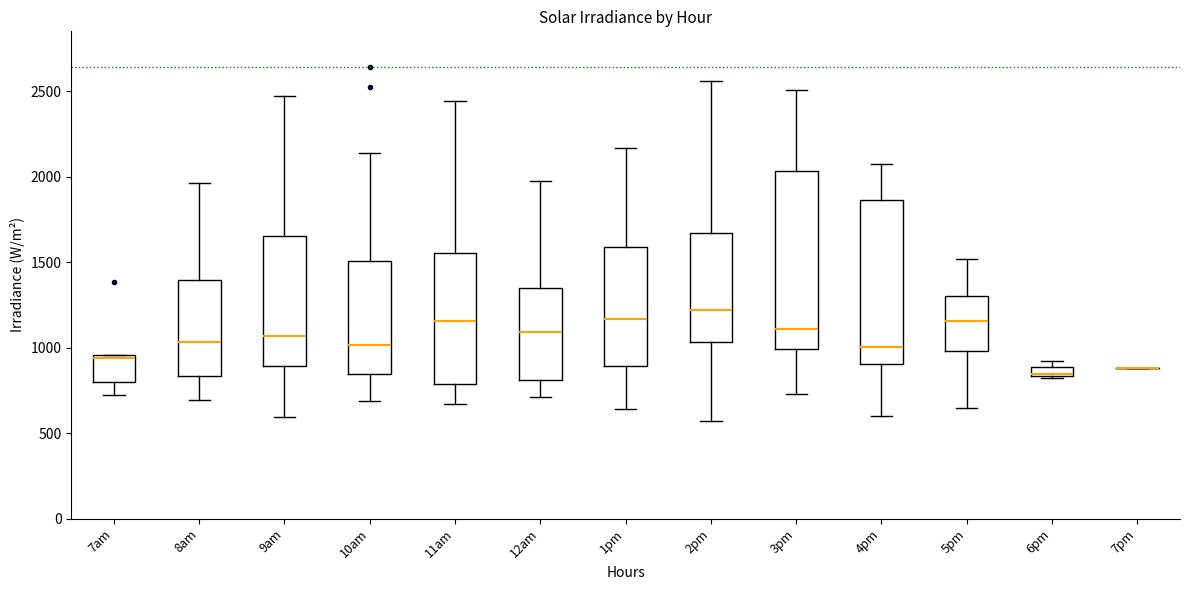

Comparing the boxes themselves (not the whiskers), which one is the tallest?

3pm